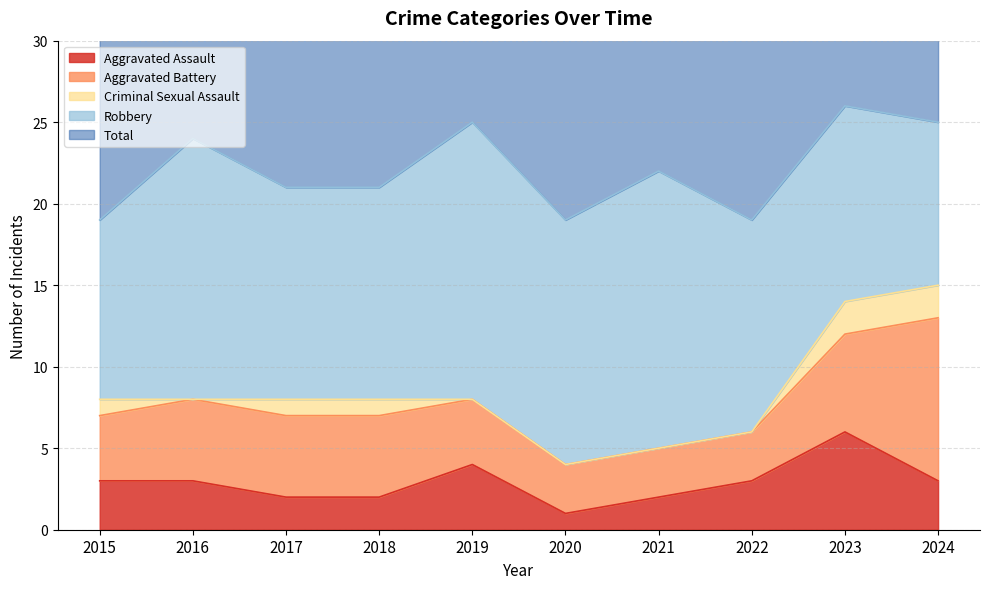

At which label is Aggravated Battery closest to 6?

2023